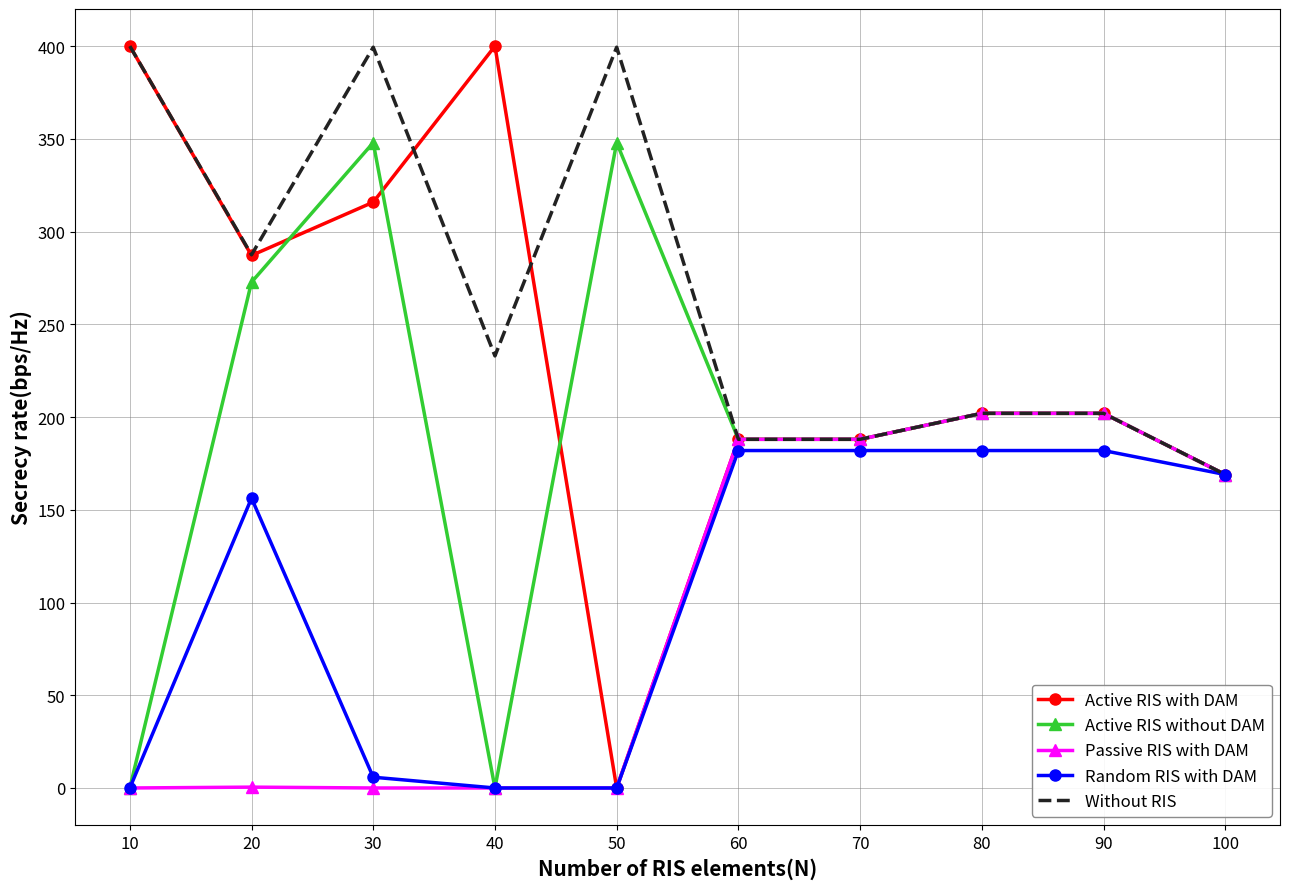

Which series has the widest spread of values?

Active RIS with DAM